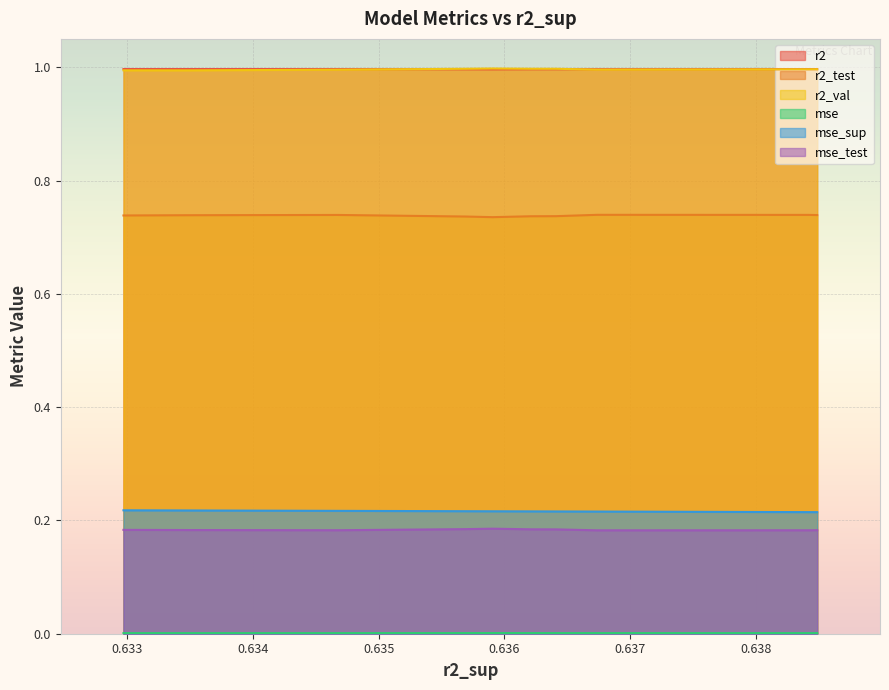

What is the maximum value shown in the chart?

1.0